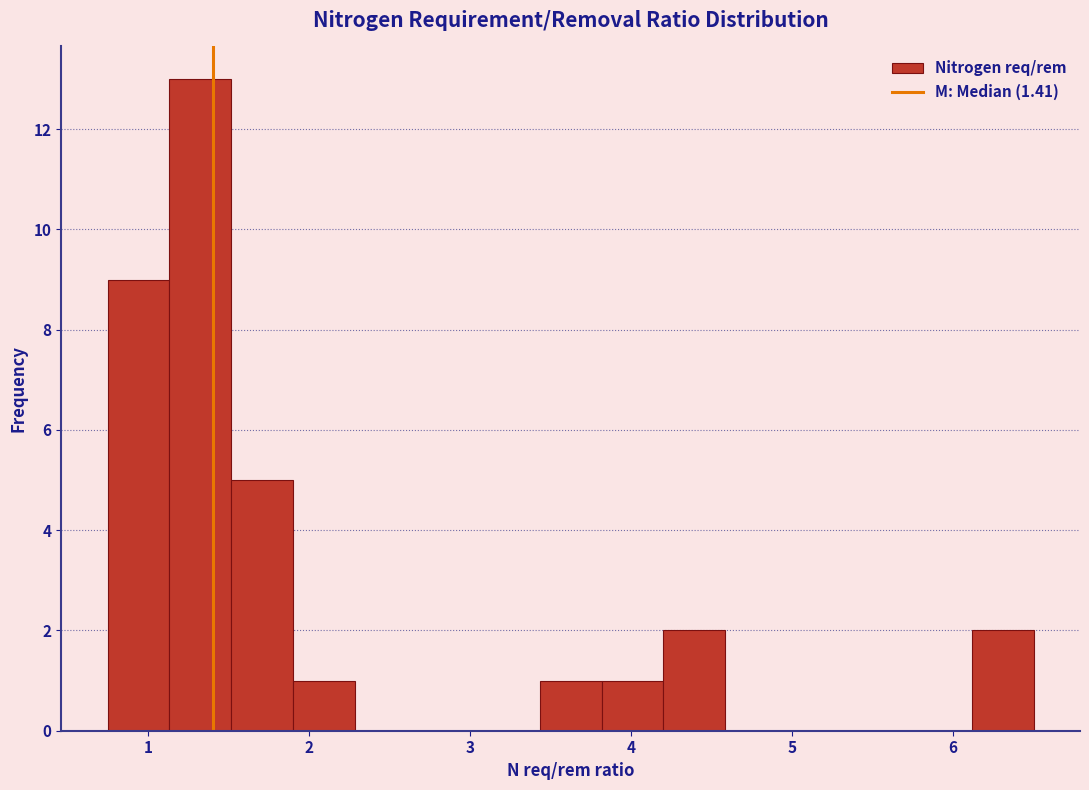

Around what value on the x-axis is the tallest bar? Give the approximate position of its centre, as read against the axis.

1.3